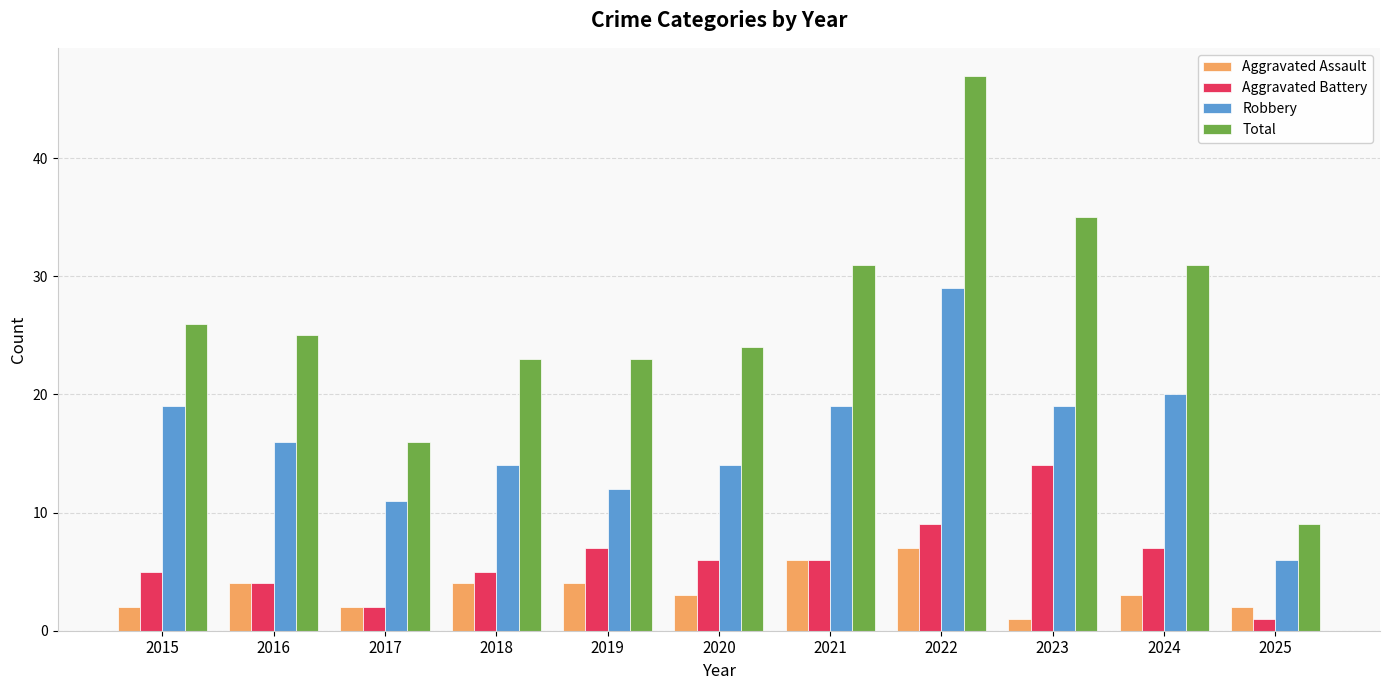

Which series has the largest range (max minus min)?

Total